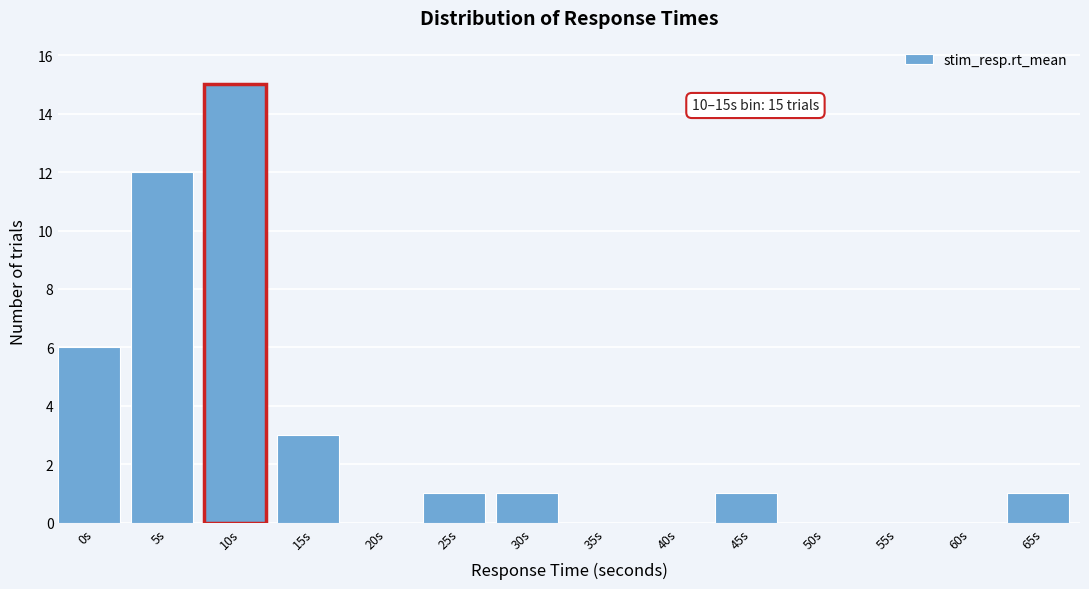

Reading left to right, list all the values displayed in this chart.

0s=6	5s=12	10s=15	15s=3	20s=0	25s=1	30s=1	35s=0	40s=0	45s=1	50s=0	55s=0	60s=0	65s=1